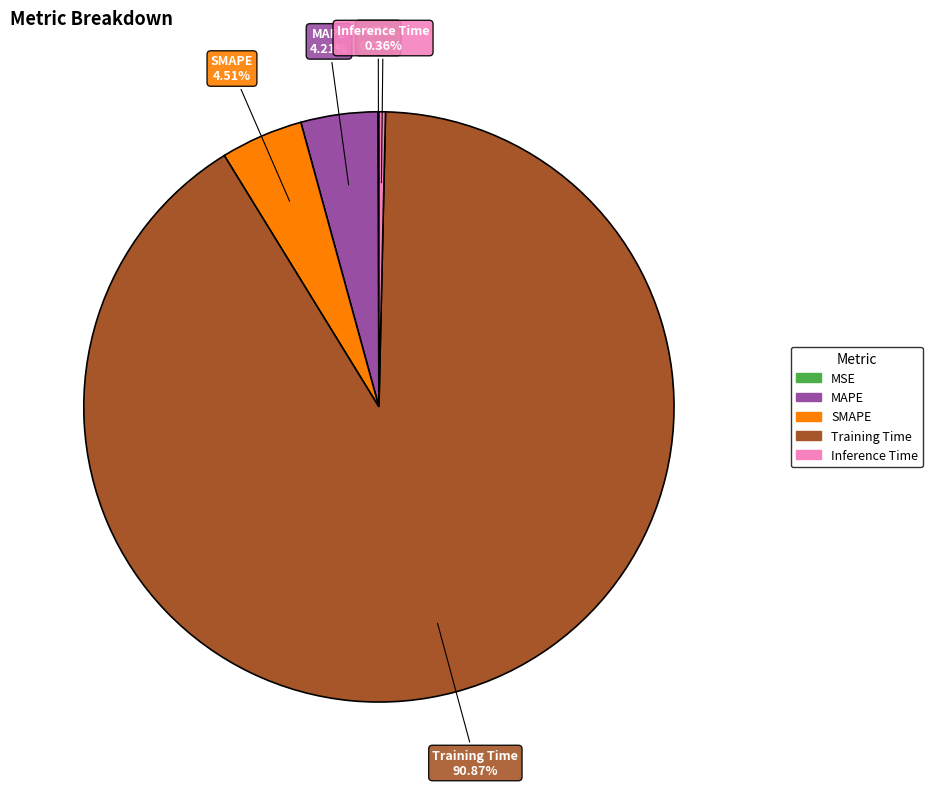

To the nearest percent, what is the average slice percentage?

20%